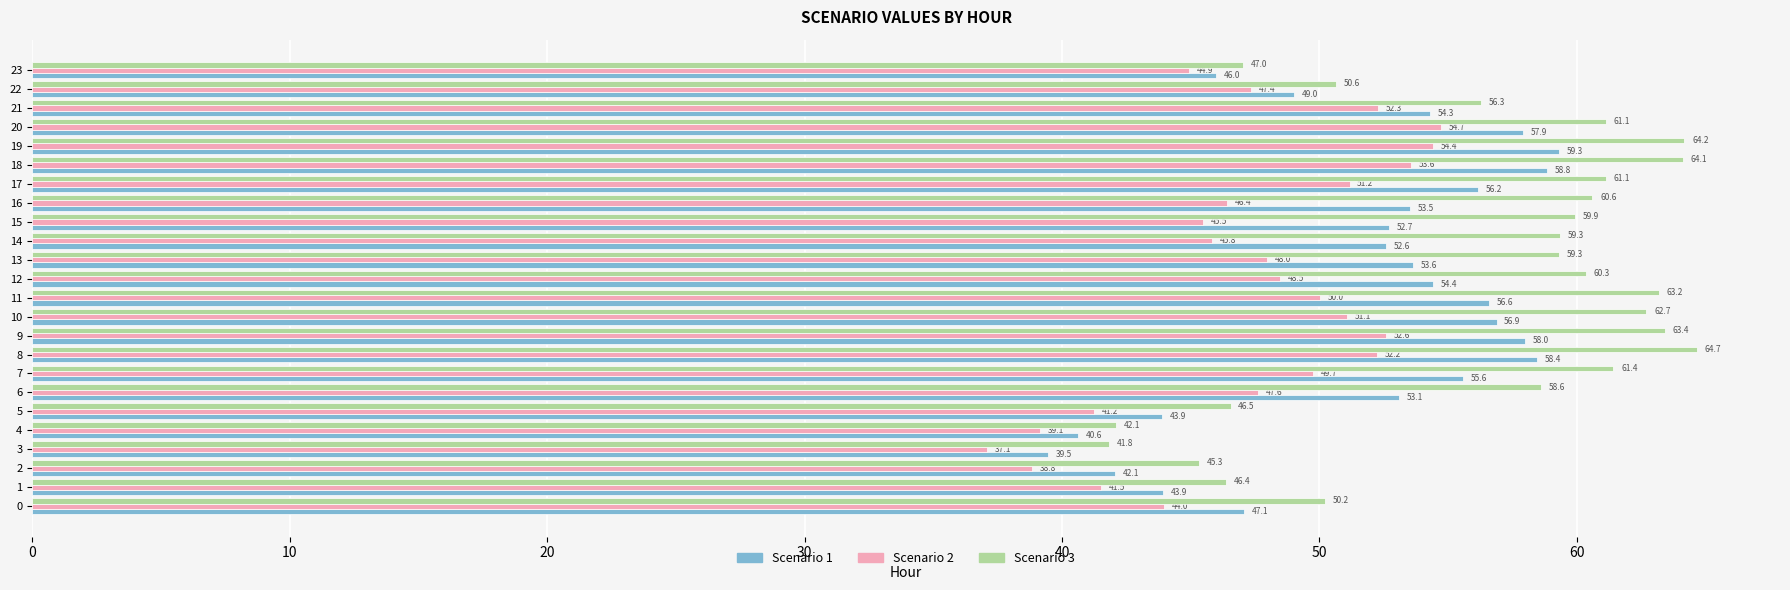

Rank the series by their average value, from highest to lowest.

Scenario 3, Scenario 1, Scenario 2